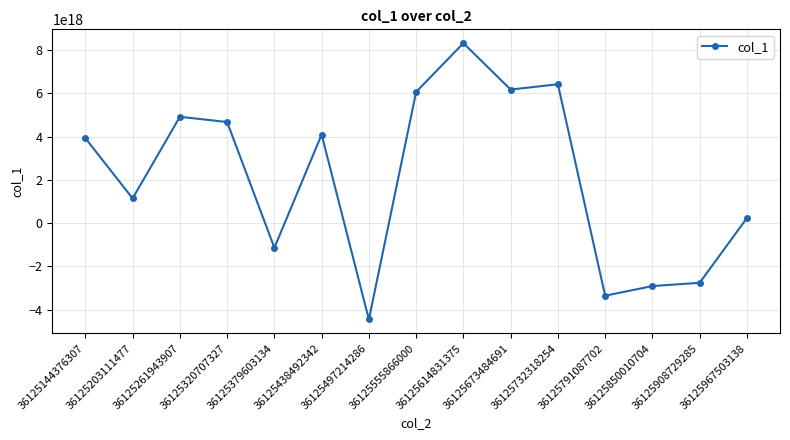

At which label does the data first exceed 3929371721616346112?

36125261943907